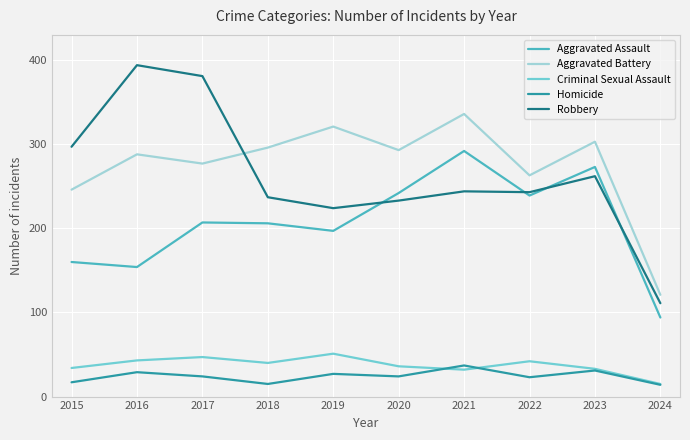

The value of Criminal Sexual Assault at 2019 is 29. True or false?

False